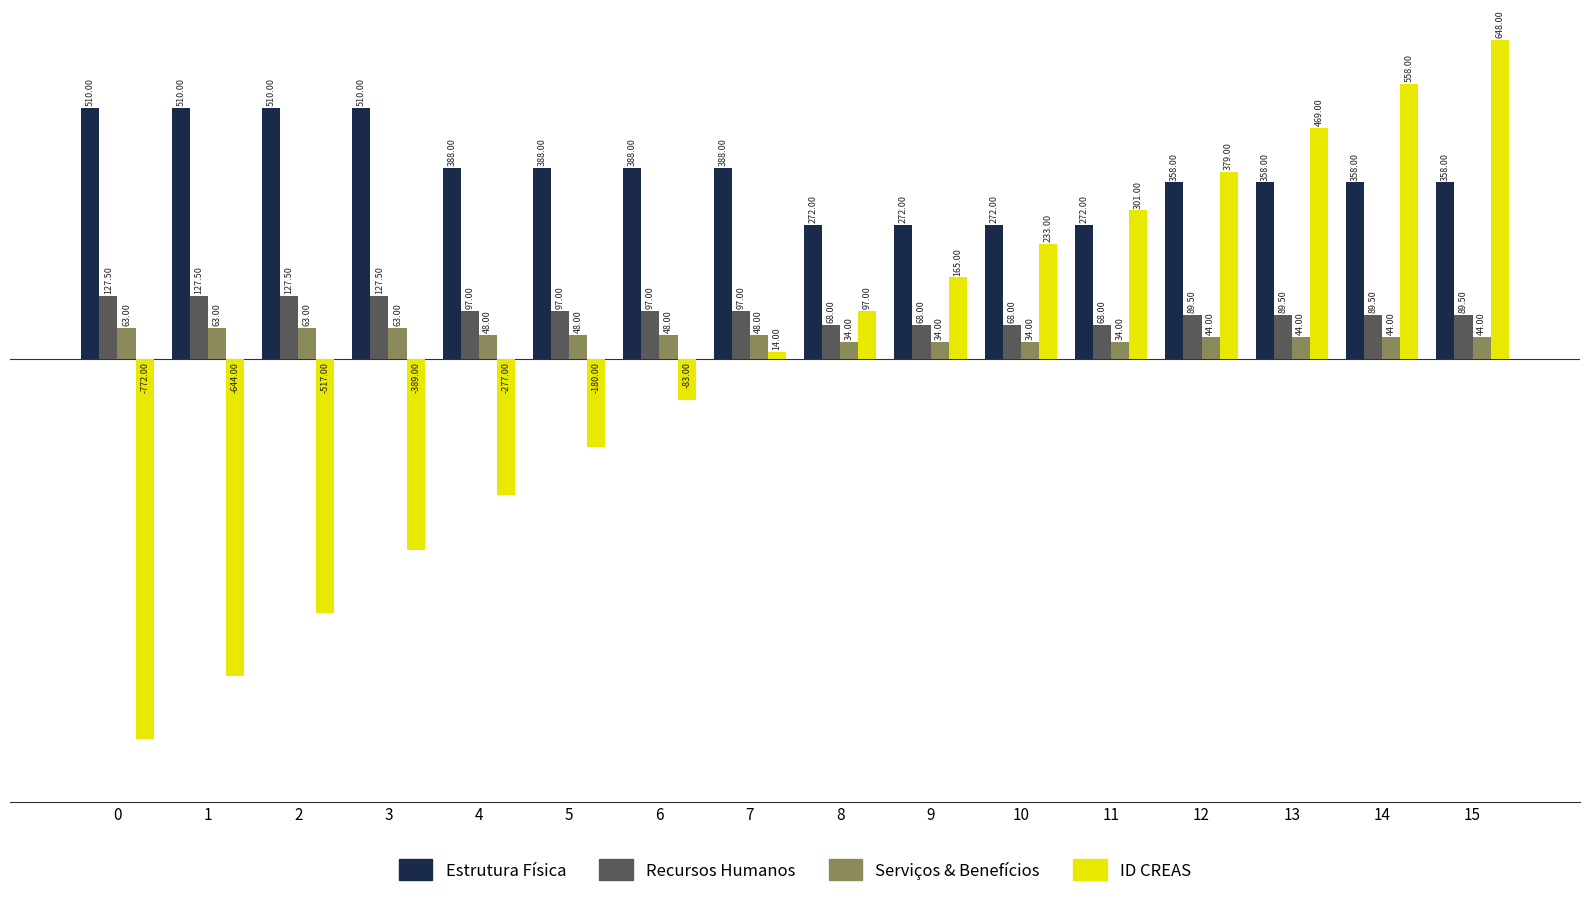

What is the spread (max minus min) of values at 15?

604.0